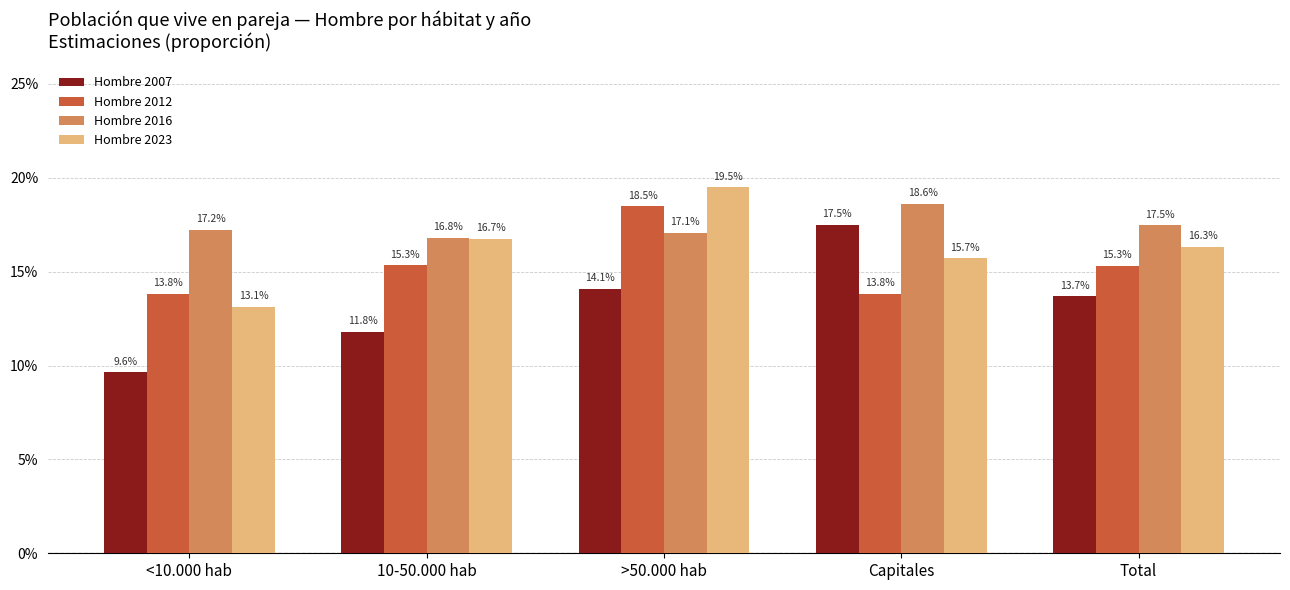

Rank the series by their average value, from lowest to highest.

Hombre 2007, Hombre 2012, Hombre 2023, Hombre 2016